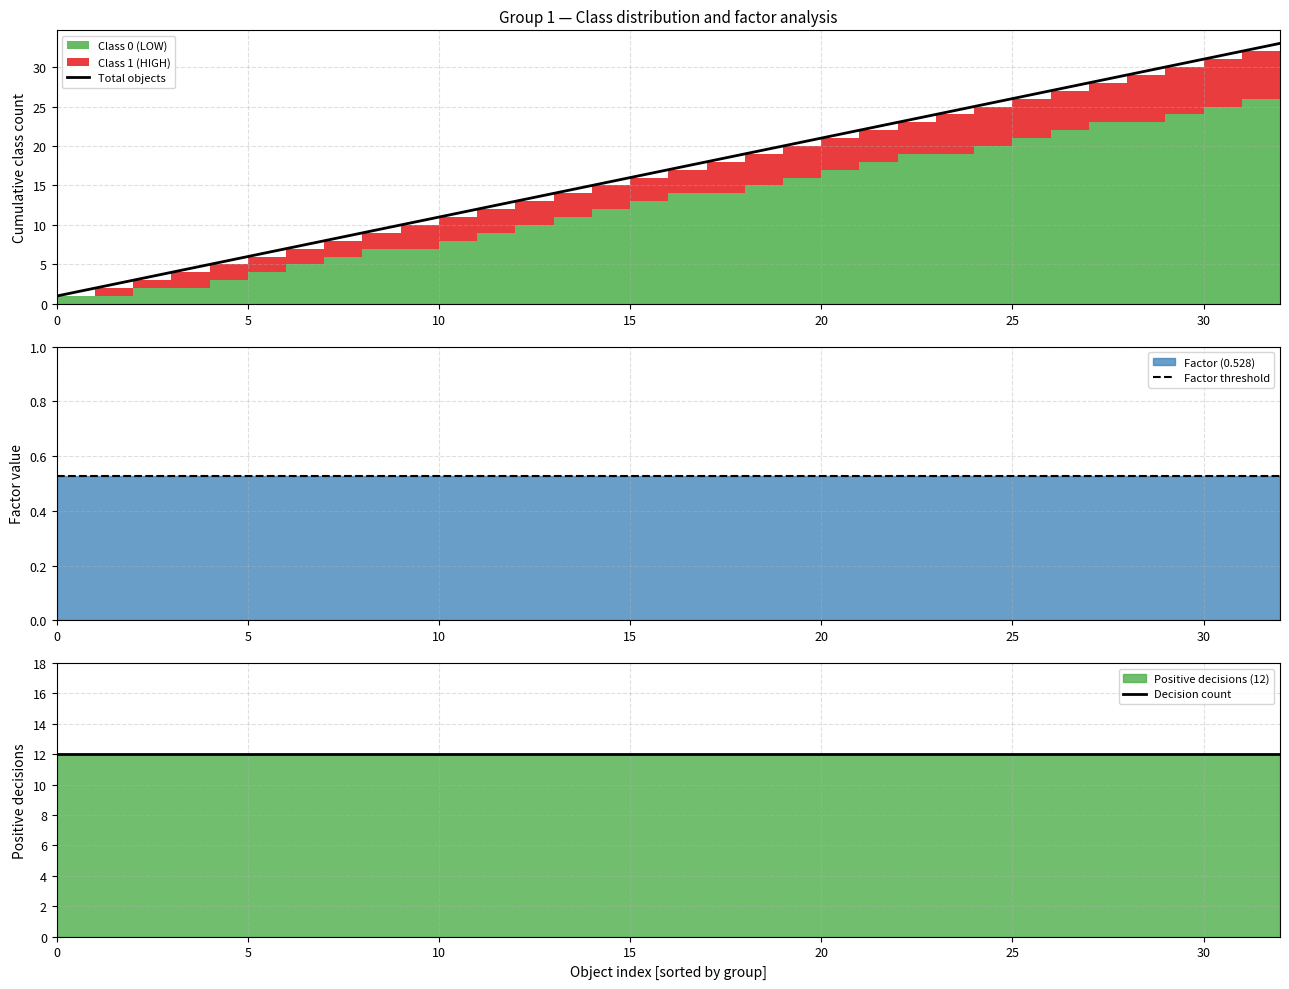

Between 18 and 22, which series saw the biggest shift?

Total objects